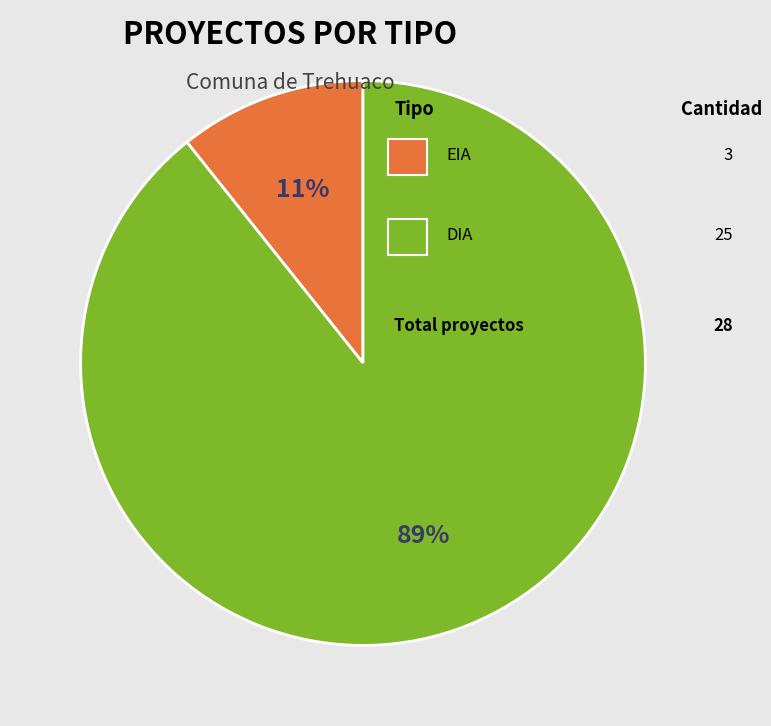

Is there any slice that represents more than half of the pie?

Yes